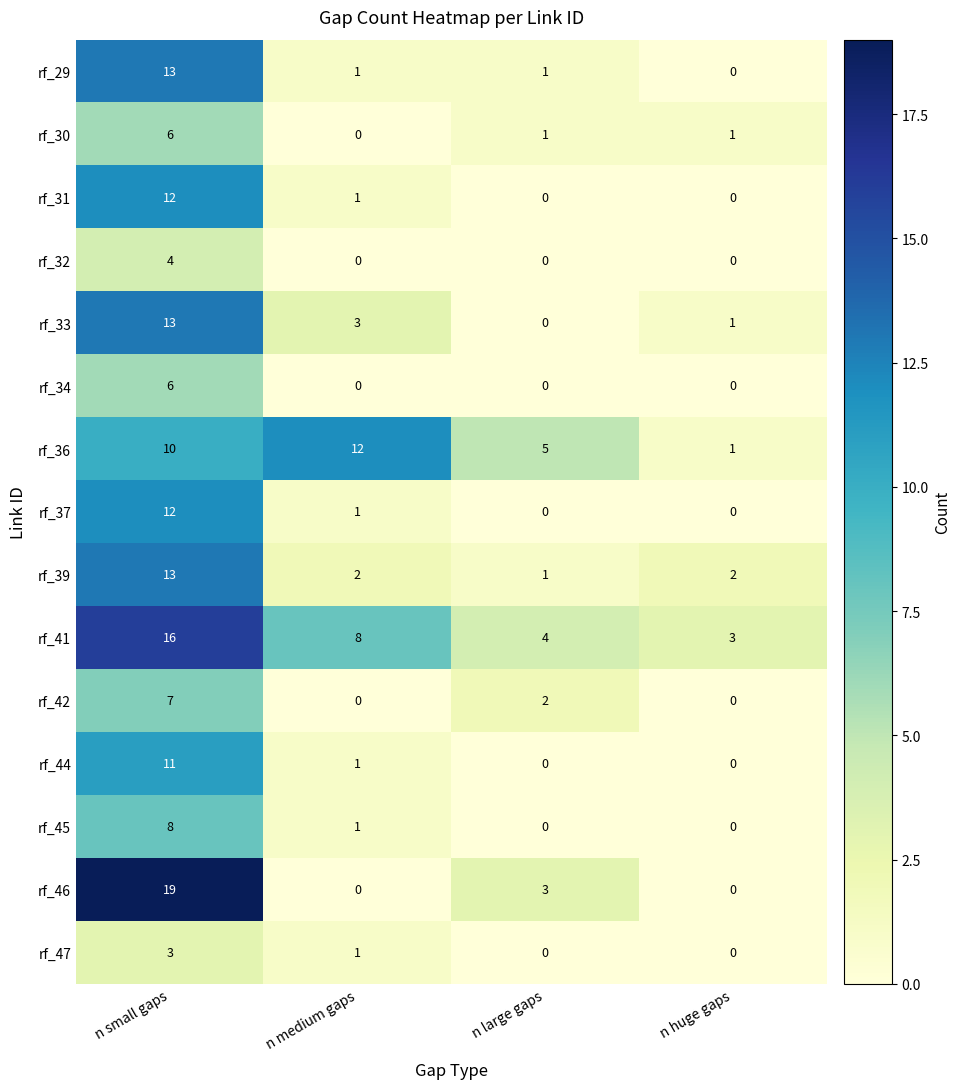

What is the difference between the maximum and minimum values in the rf_34 series?

6